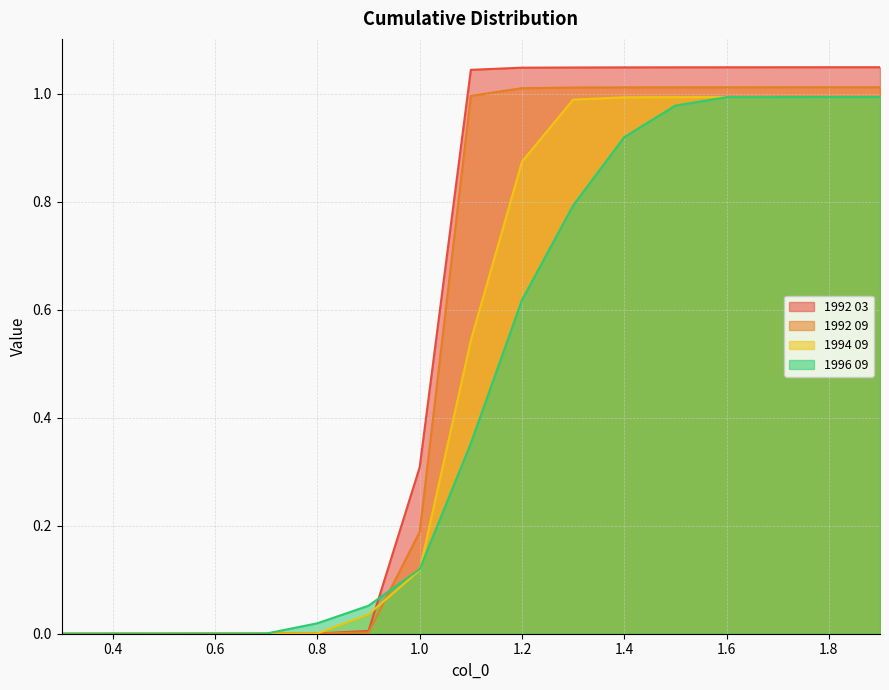

Reading left to right, list all the values displayed in this chart.

1992 03: 0.3=0.0	0.4=0.0	0.5=0.0	0.6=0.0	0.7=0.0	0.8=0.0	0.9=0.0	1.0=0.3	1.1=1.0	1.2=1.0	1.3=1.0	1.4=1.0	1.5=1.0	1.6=1.0	1.7=1.0	1.8=1.0	1.9=1.0
1992 09: 0.3=0.0	0.4=0.0	0.5=0.0	0.6=0.0	0.7=0.0	0.8=0.0	0.9=0.0	1.0=0.2	1.1=1.0	1.2=1.0	1.3=1.0	1.4=1.0	1.5=1.0	1.6=1.0	1.7=1.0	1.8=1.0	1.9=1.0
1994 09: 0.3=0.0	0.4=0.0	0.5=0.0	0.6=0.0	0.7=0.0	0.8=0.0	0.9=0.0	1.0=0.1	1.1=0.5	1.2=0.9	1.3=1.0	1.4=1.0	1.5=1.0	1.6=1.0	1.7=1.0	1.8=1.0	1.9=1.0
1996 09: 0.3=0.0	0.4=0.0	0.5=0.0	0.6=0.0	0.7=0.0	0.8=0.0	0.9=0.1	1.0=0.1	1.1=0.4	1.2=0.6	1.3=0.8	1.4=0.9	1.5=1.0	1.6=1.0	1.7=1.0	1.8=1.0	1.9=1.0